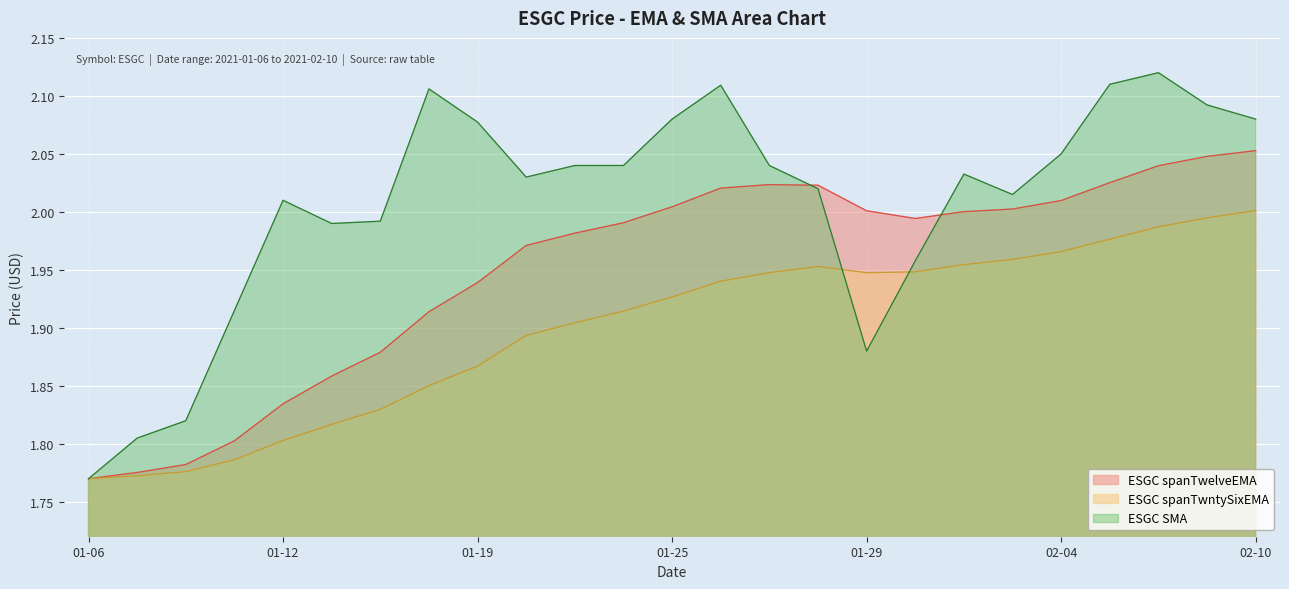

At how many categories does at least one series exceed 1?

25